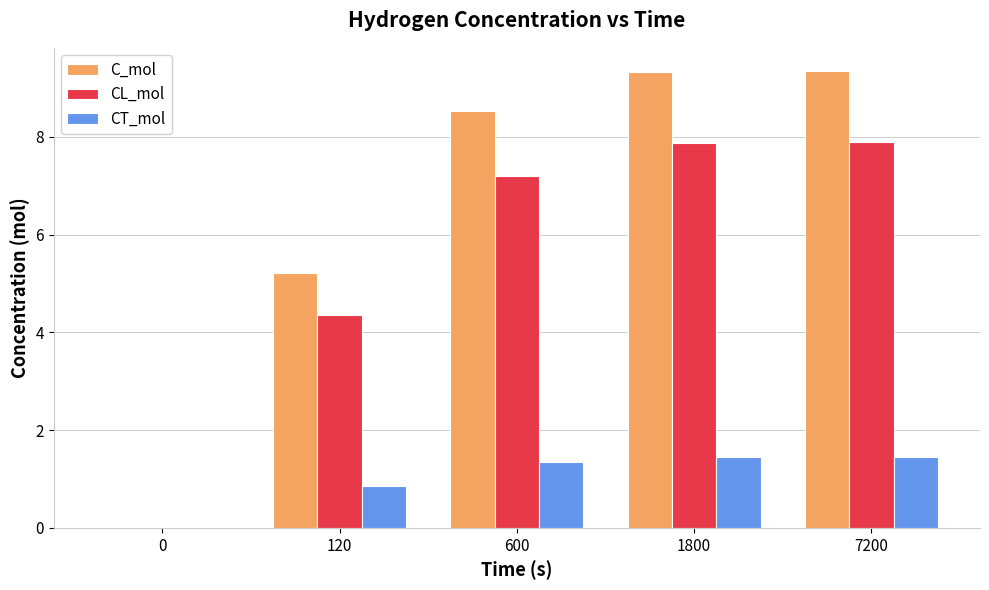

How many distinct data groups are displayed?

3